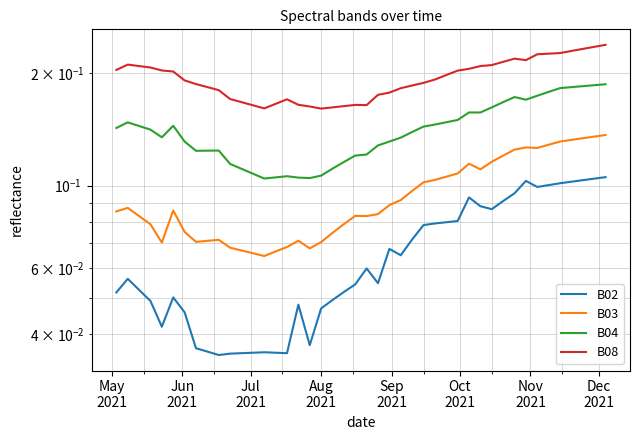

What is the maximum value shown in the chart?

0.2